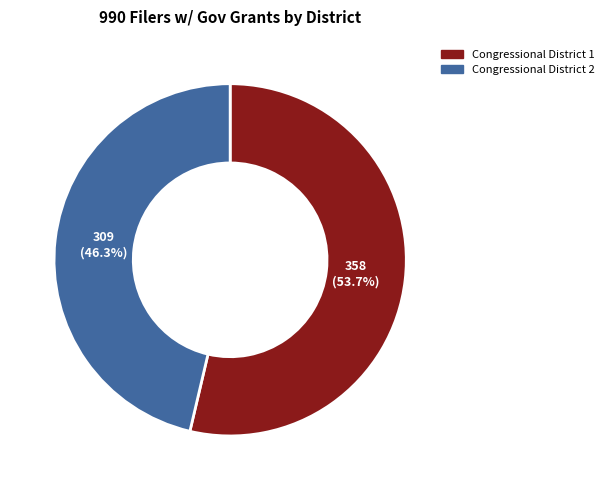

To the nearest percent, what portion does Congressional District 1 represent?

54%